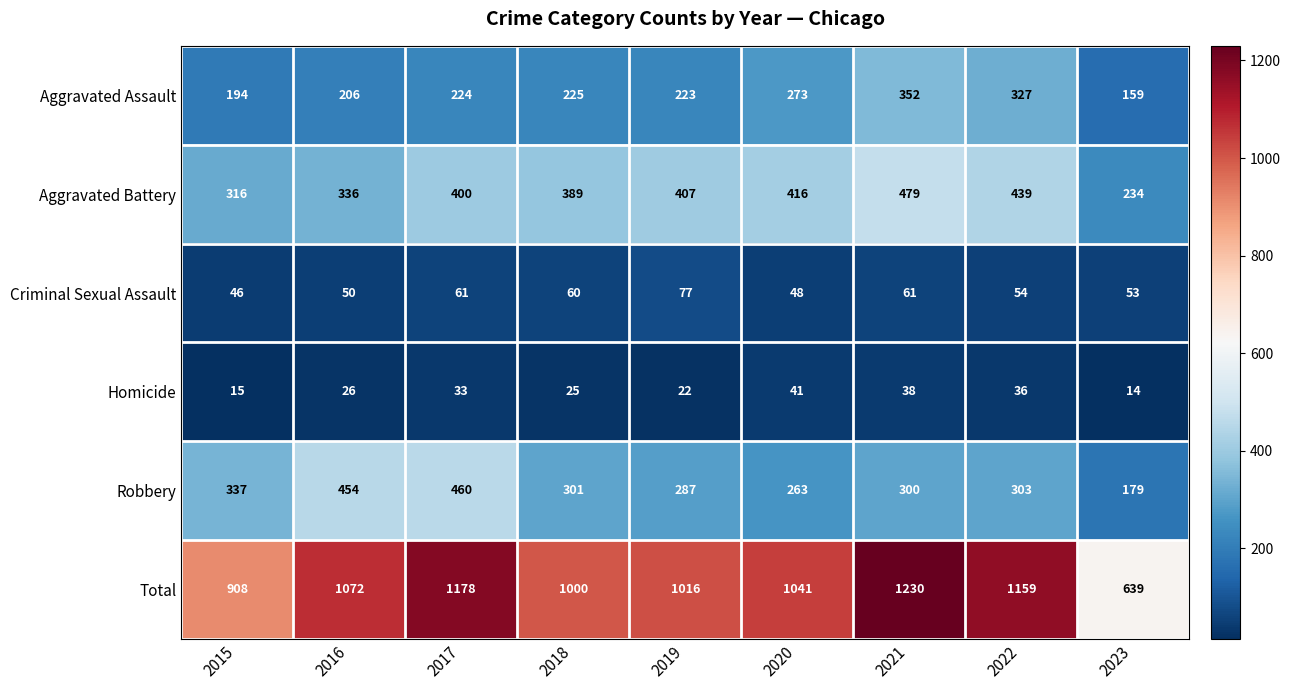

Which label corresponds to the smallest value in the chart?

2023